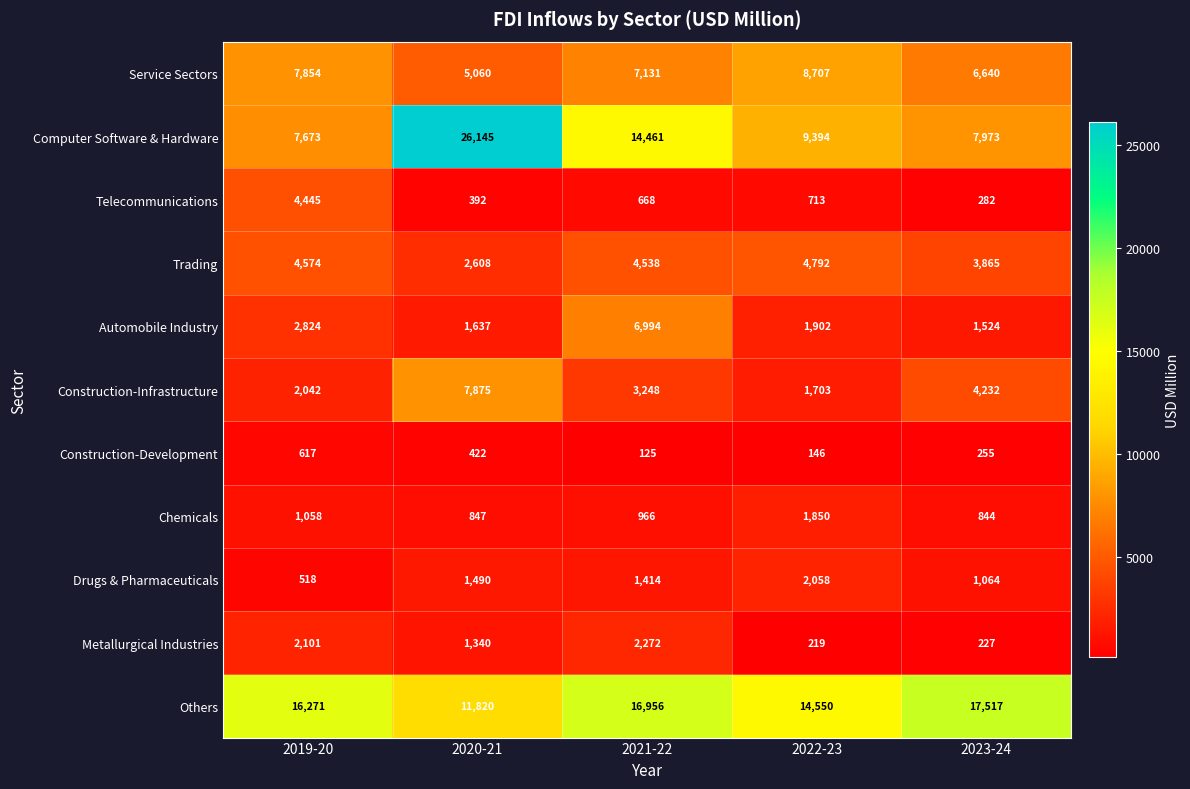

Where does the Chemicals series first go above 966?

2019-20